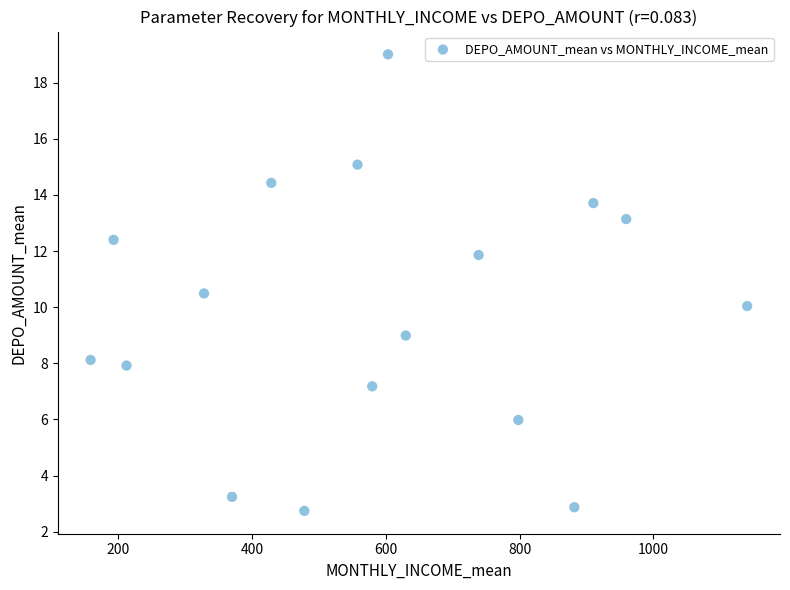

What is the range of X values (max minus min)?

981.5